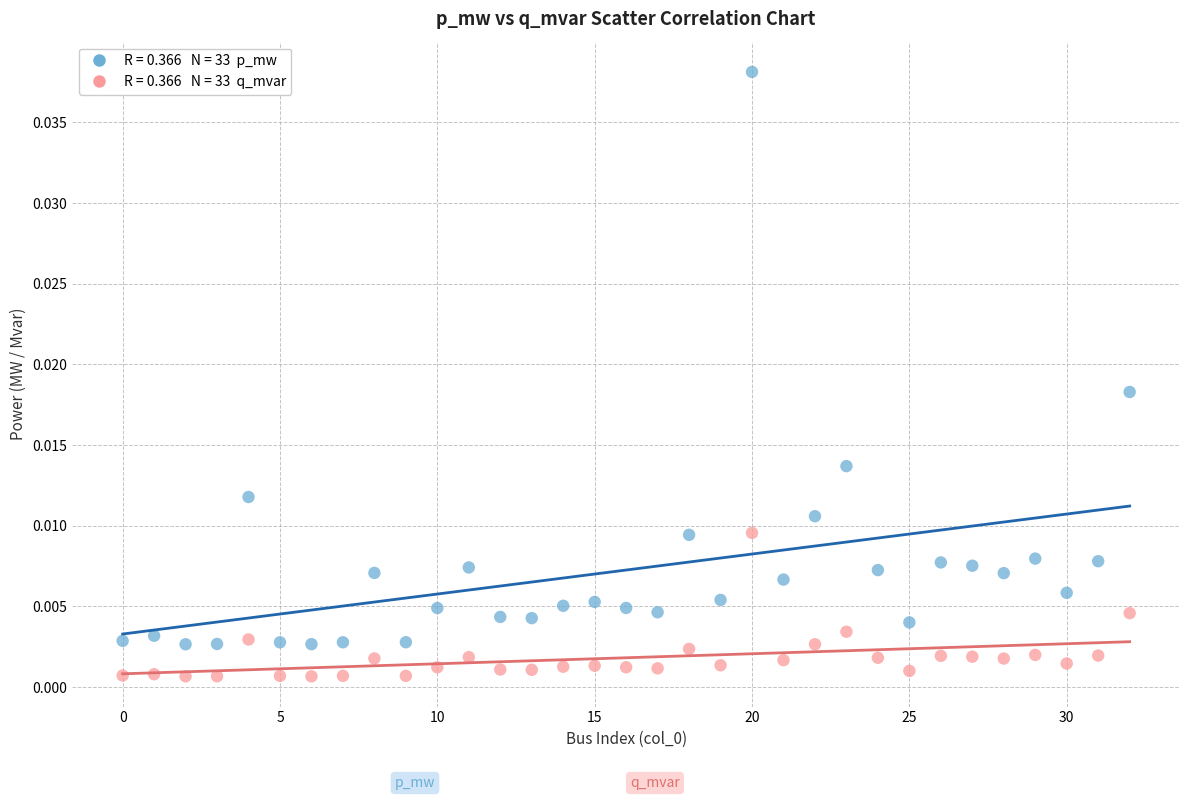

How many data points are displayed?

66